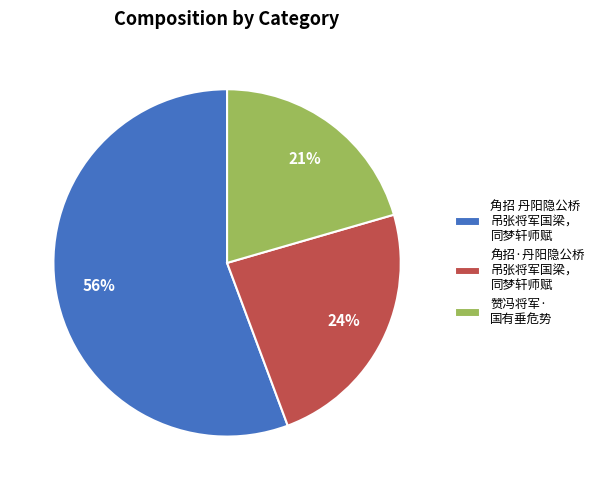

Do 赞冯将军· 国有垂危势 and 角招·丹阳隐公桥 吊张将军国梁， 同梦轩师赋 together represent more than half of the pie?

No